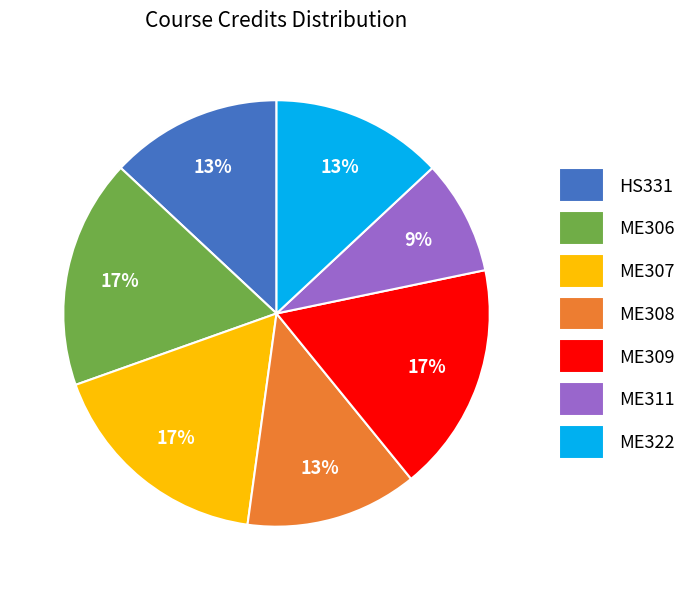

What percentage is the ME311 slice, to the nearest percent?

9%